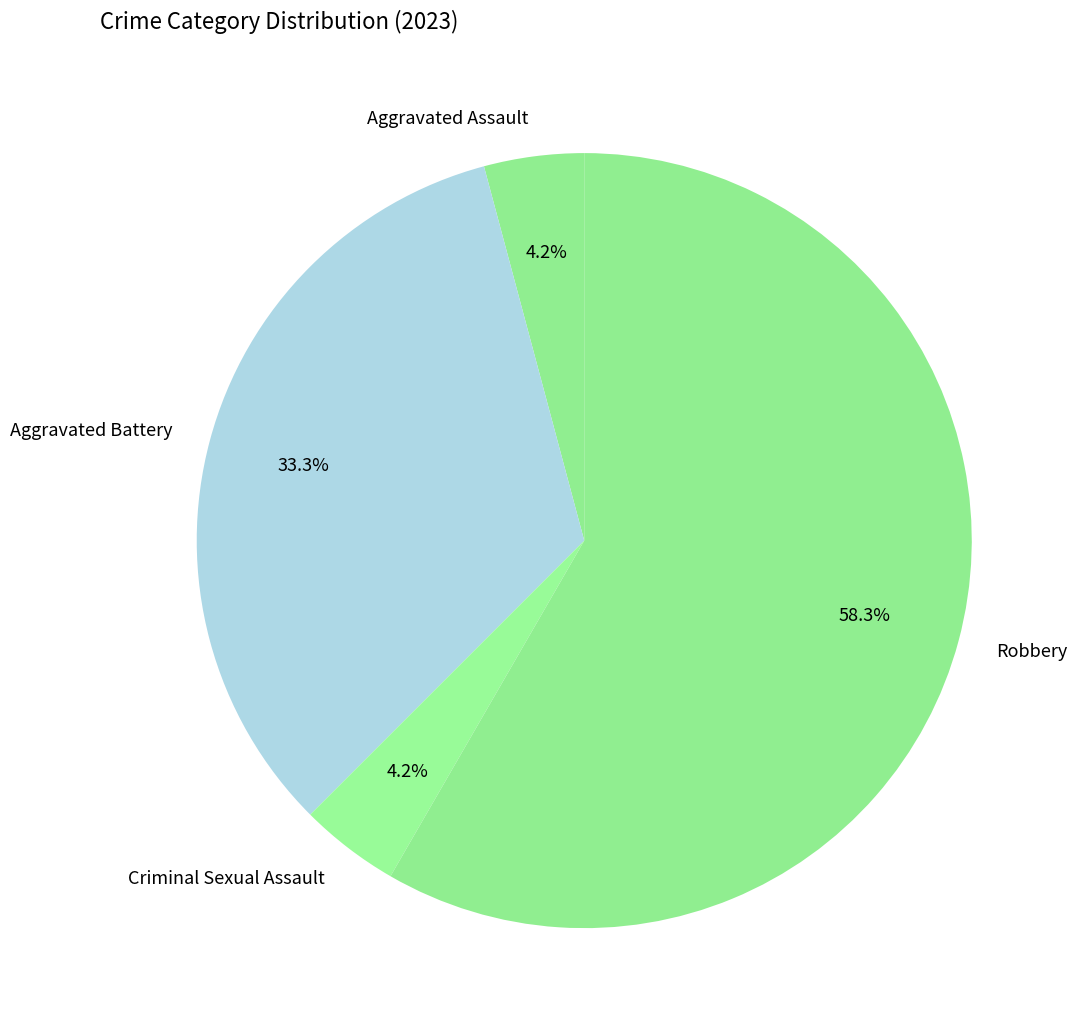

Between Aggravated Assault and Robbery, which is larger?

Robbery